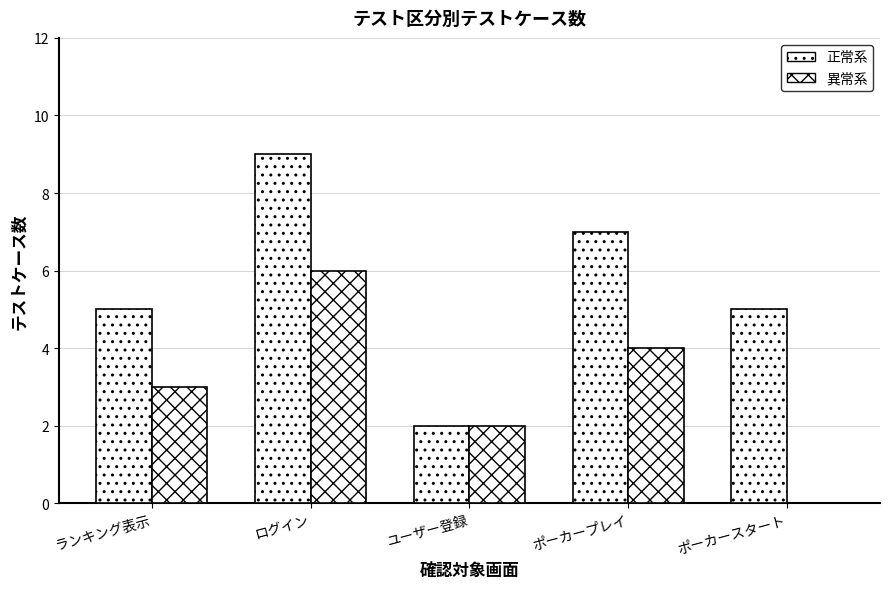

List the series in order of their overall mean, highest first.

正常系, 異常系